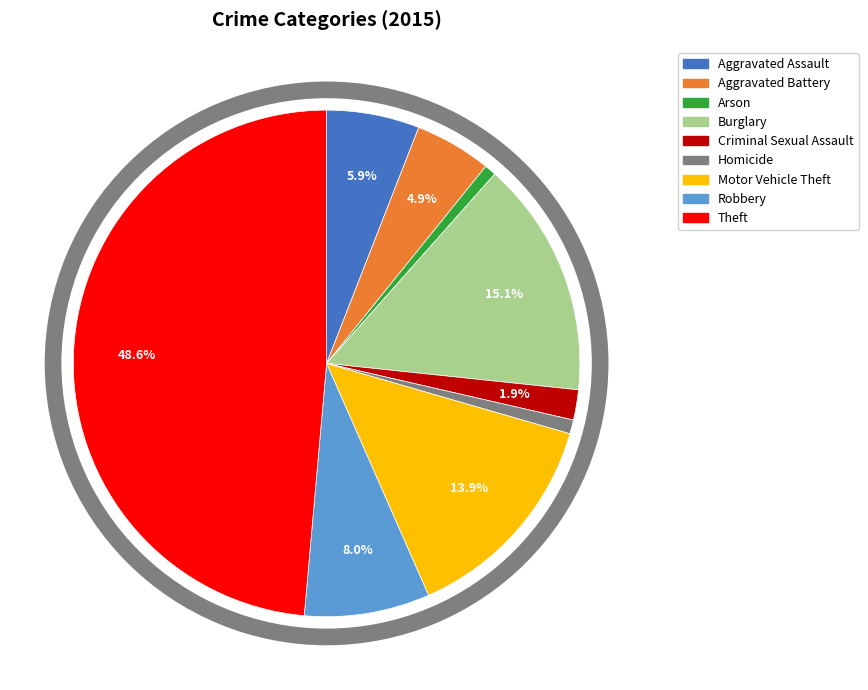

Is there a majority slice in this chart?

No